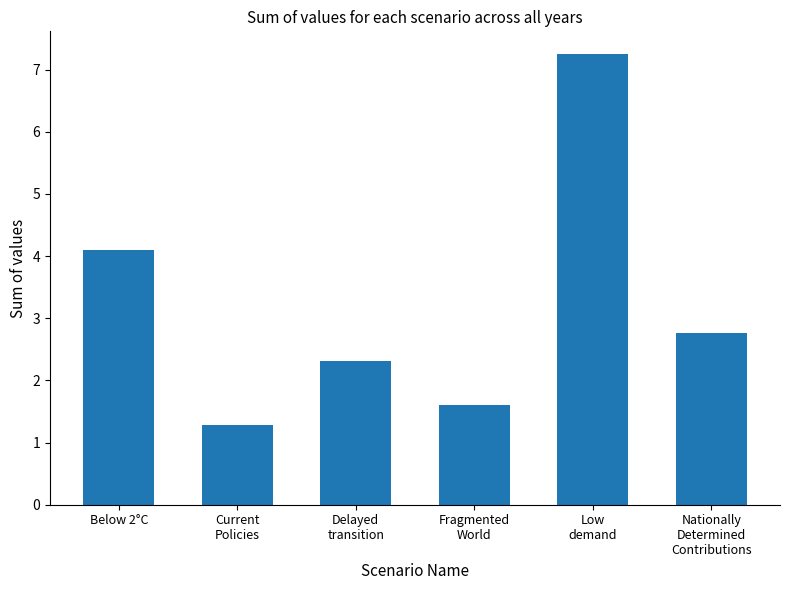

Are the bars horizontal?

No